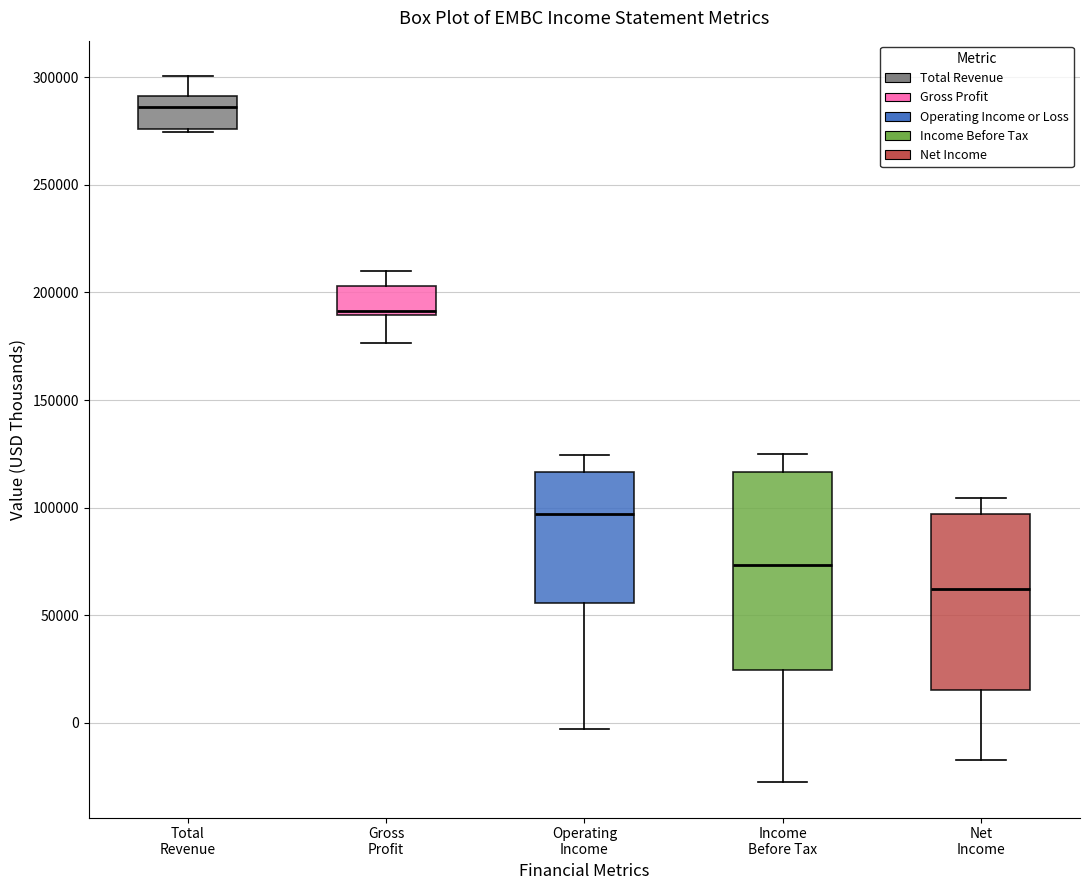

Which box has the lowest median line?

Net Income